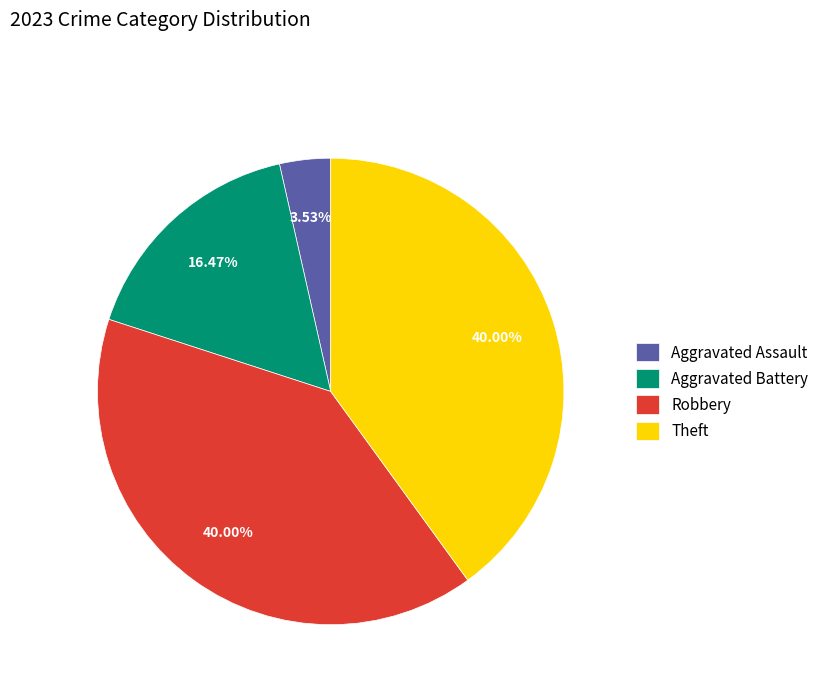

To the nearest percent, what portion does Aggravated Assault represent?

4%